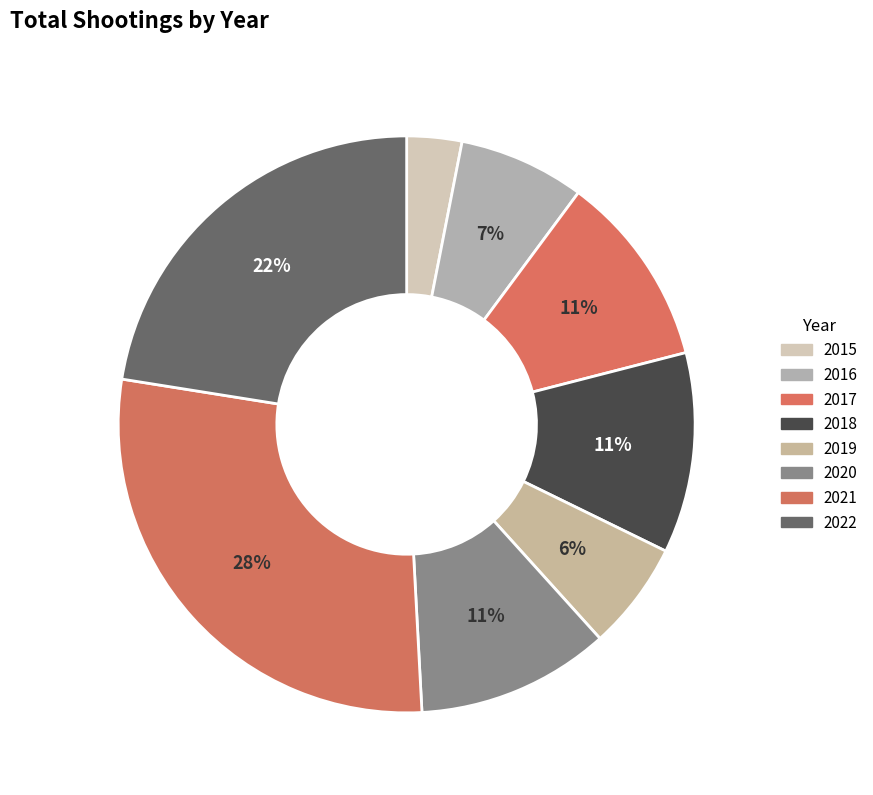

How many slices are in this pie chart?

8